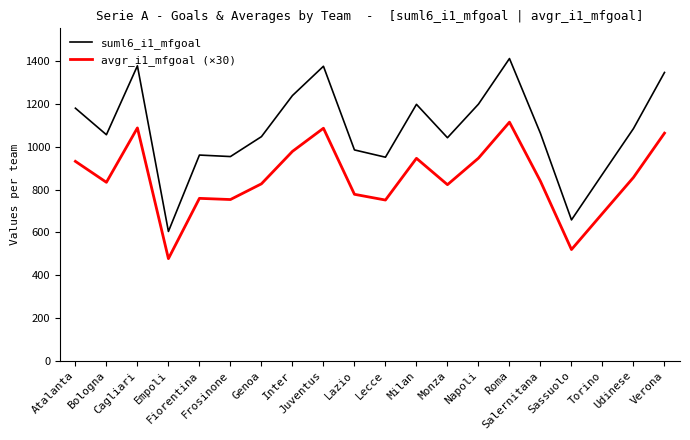

List the series in order of their overall mean, highest first.

suml6_i1_mfgoal, avgr_i1_mfgoal (×30)